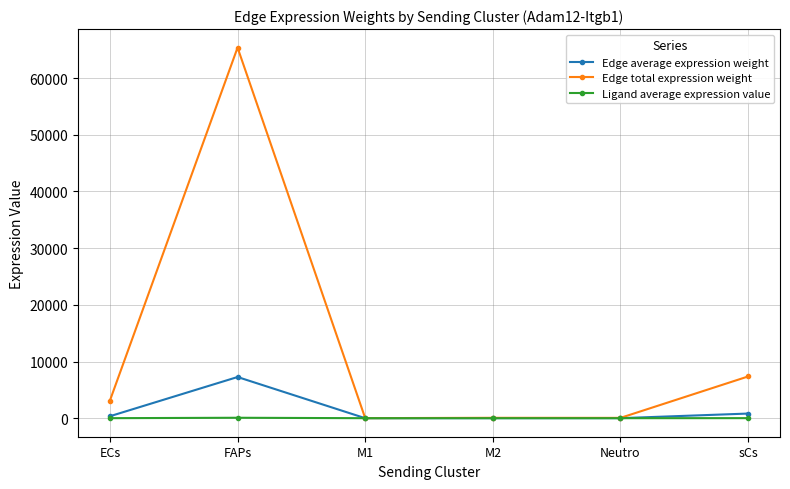

What is the value of the Edge average expression weight point at the 4th from the left?

7.5